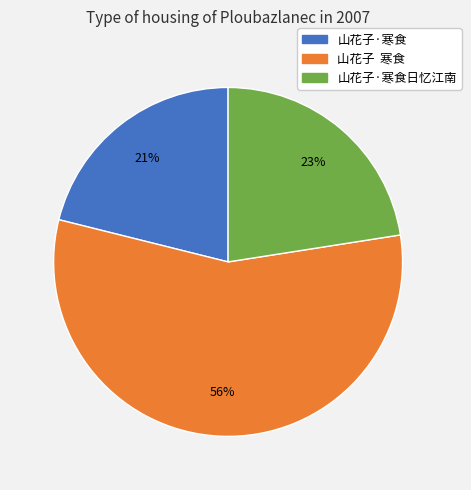

Is it true that 山花子·寒食 is 31% of the pie?

False